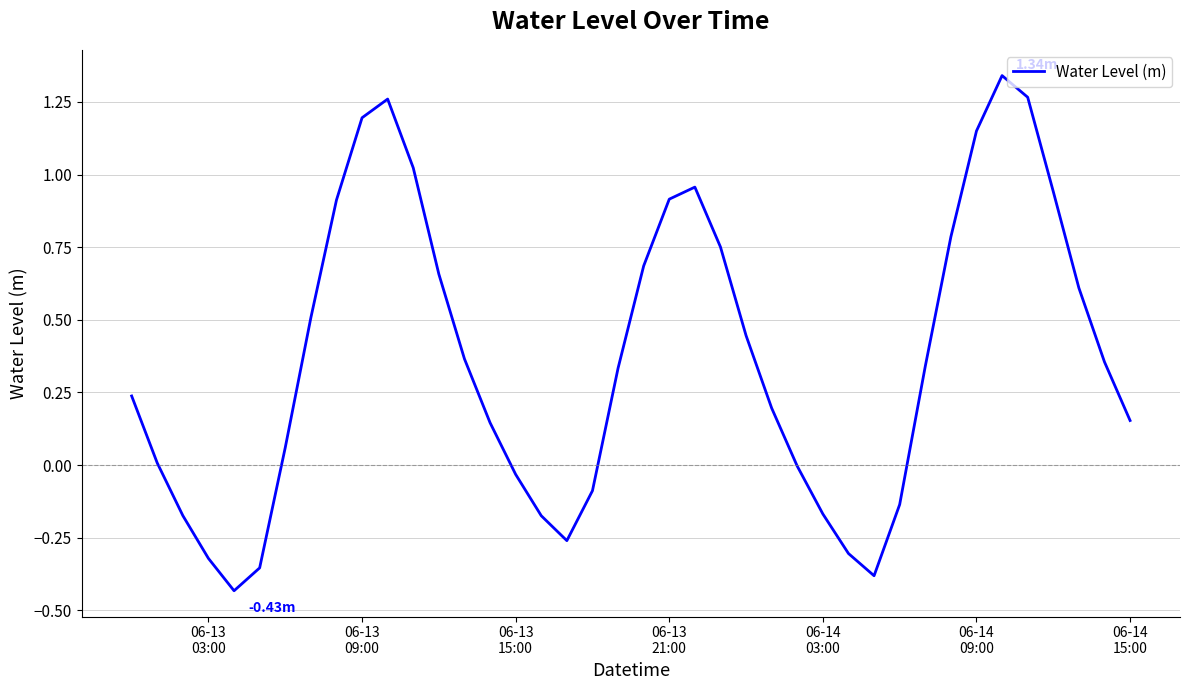

What is the difference between the maximum and minimum values?

1.8